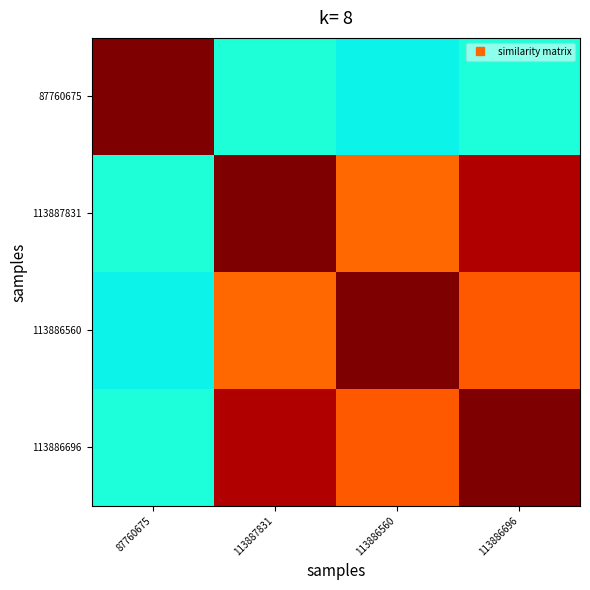

How many distinct data groups are displayed?

4